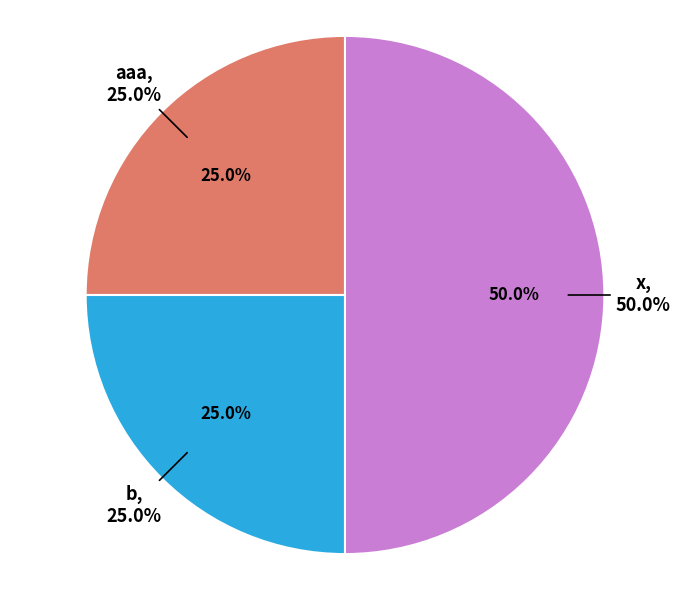

The b slice represents 19% of the pie. True or false?

False